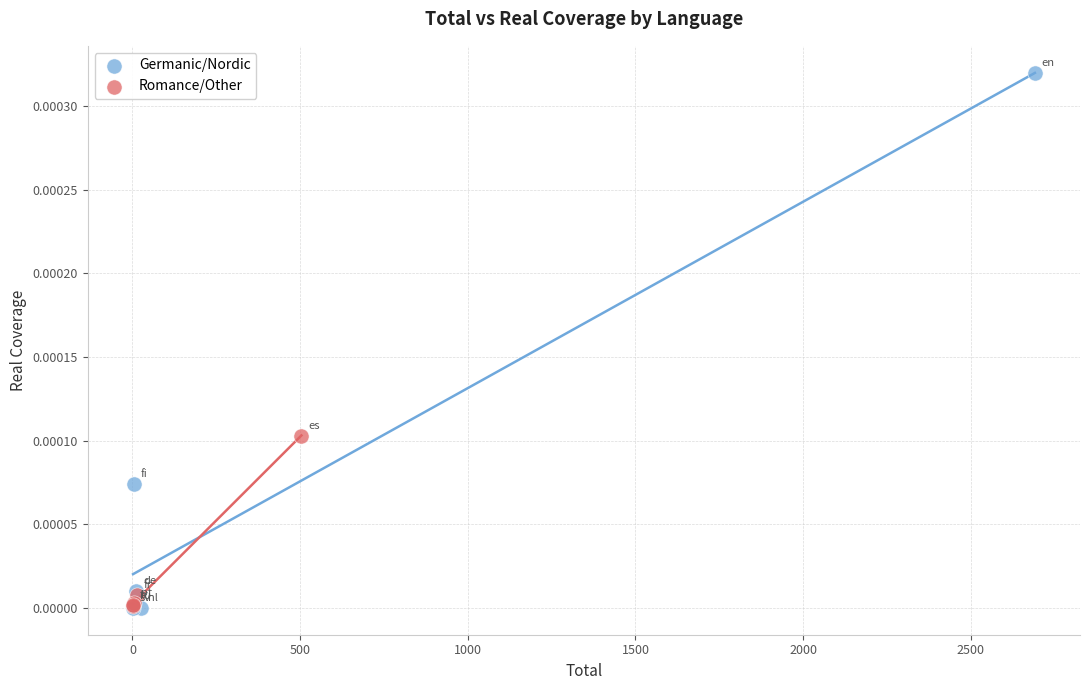

What are all the series names shown in the legend?

Germanic/Nordic, Romance/Other